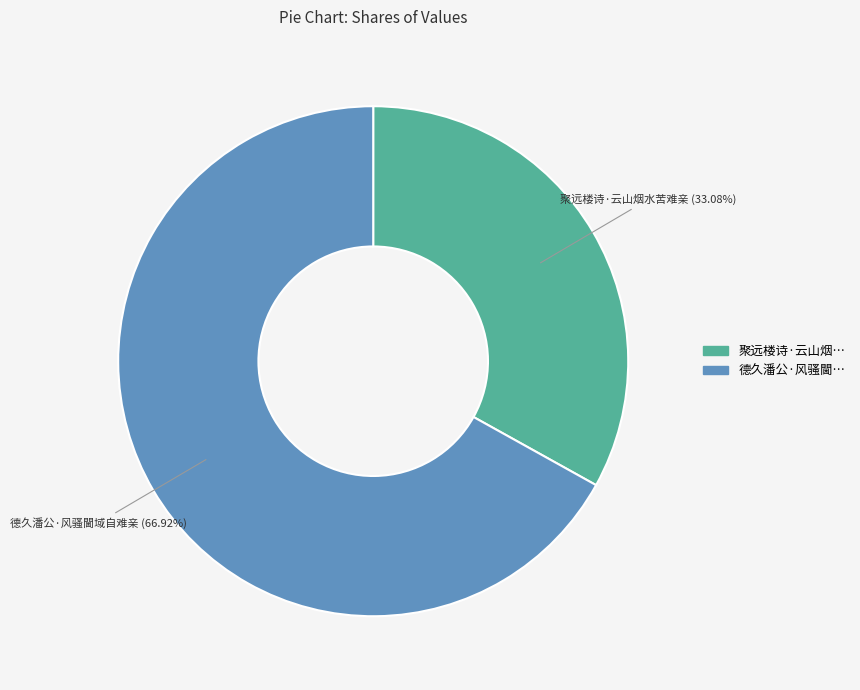

Does 聚远楼诗·云山烟水苦难亲 represent more than half of the total?

No